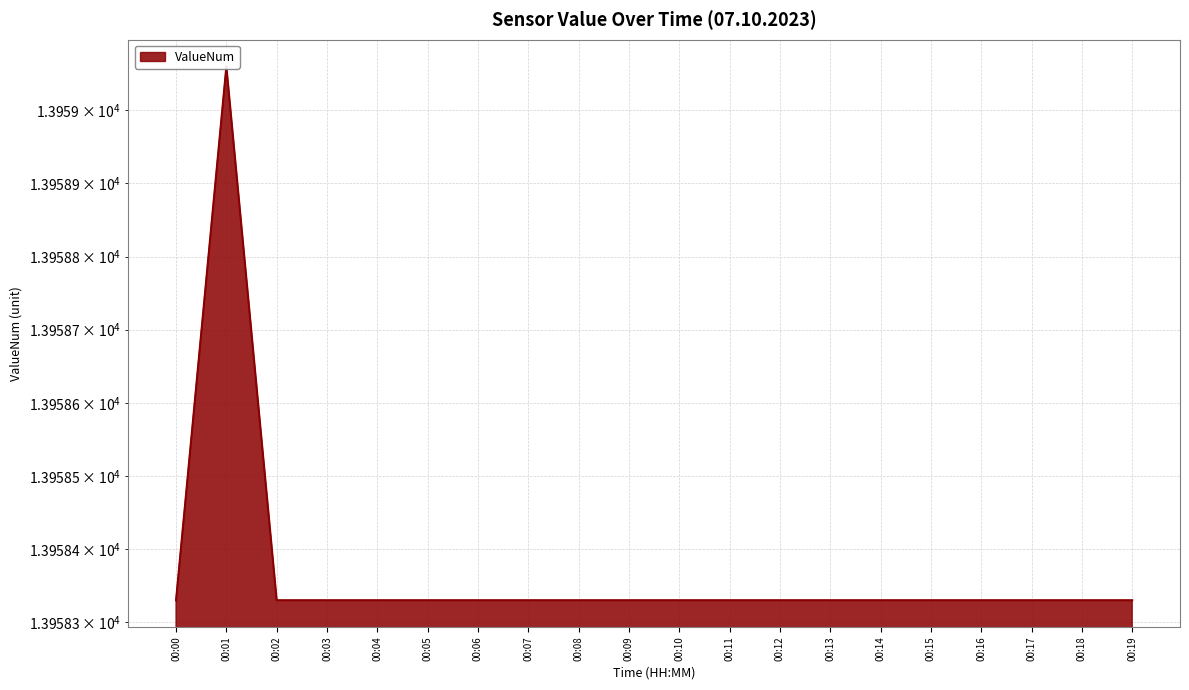

True or false: the data shows 24981.6 at 00:05.

False